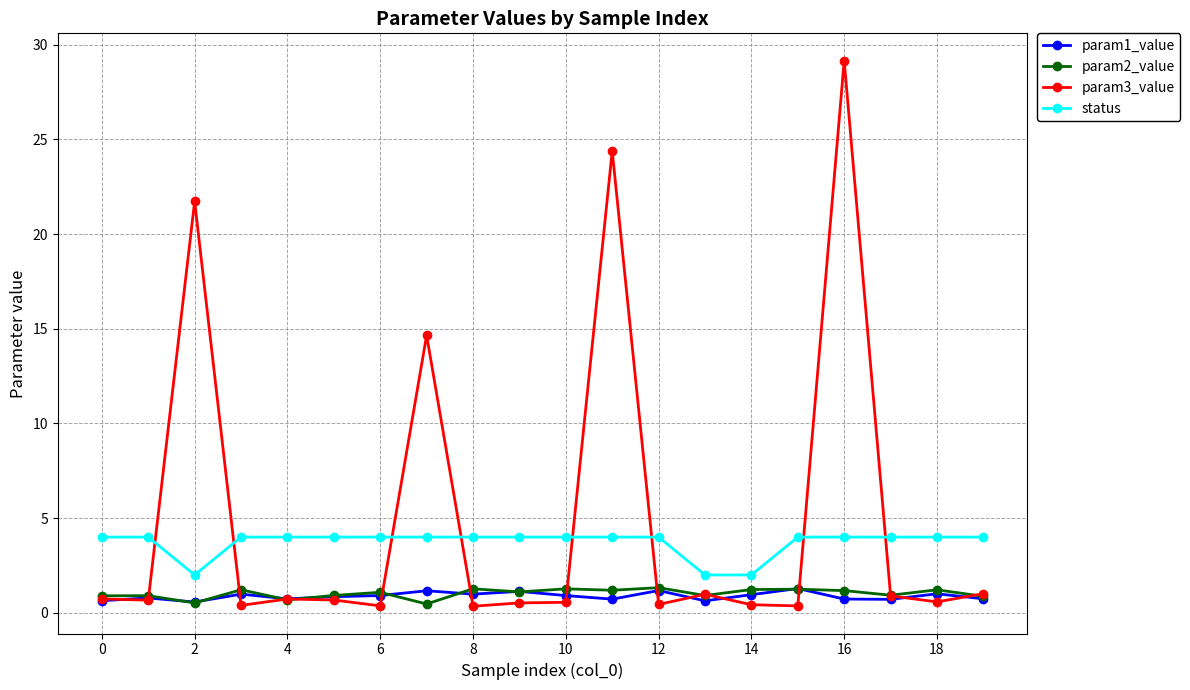

True or false: status and param2_value cross at least once.

False